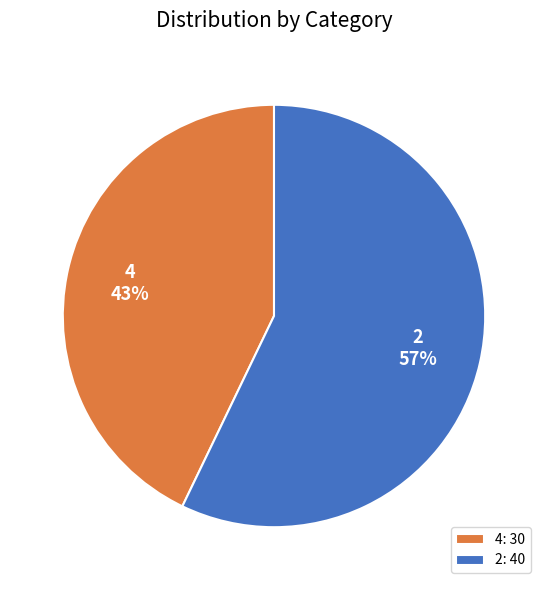

Count the number of slices in the pie.

2